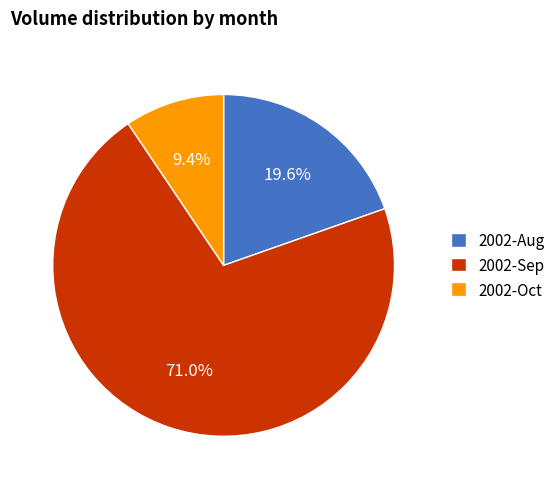

Which slice represents more than half of the pie?

2002-Sep